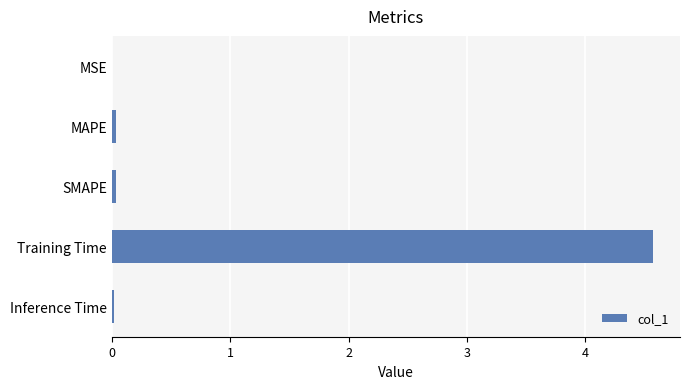

How many series are shown in this chart?

1